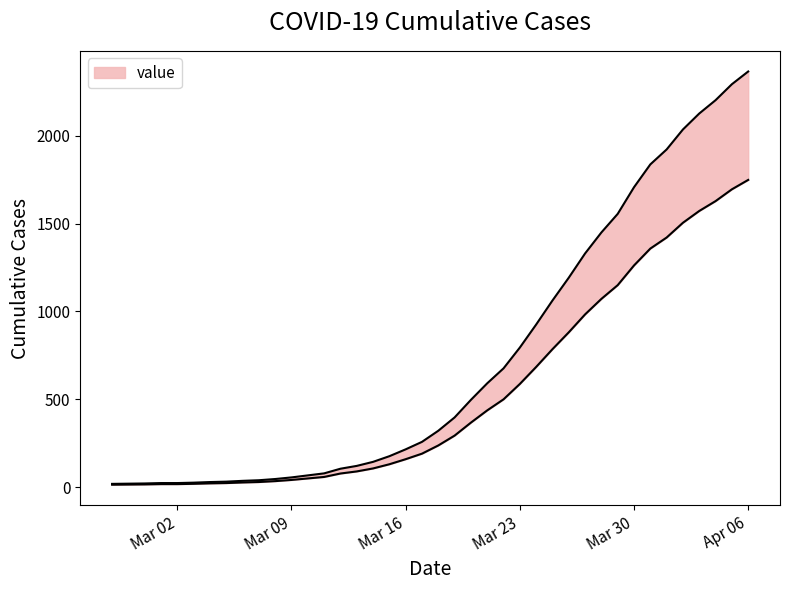

At which label does the data first exceed 320?

2020-03-18